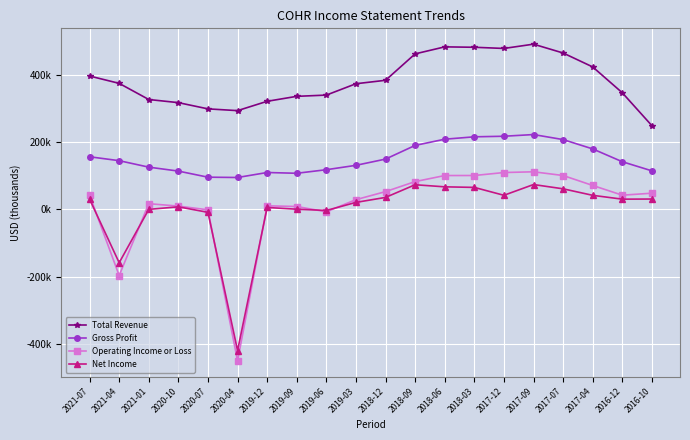

At which label does Operating Income or Loss first exceed 42200?

2018-12